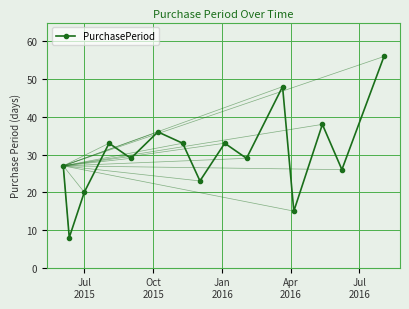

How many points are higher than both their immediate neighbors (excluding endpoints)?

5